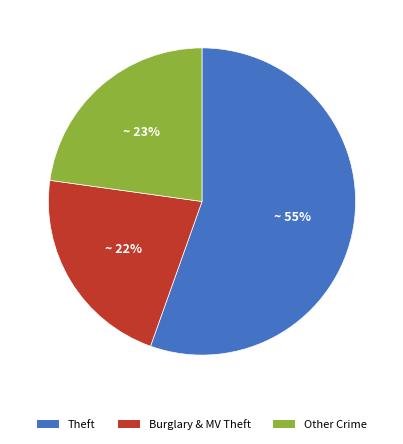

Do Theft and Other Crime together represent more than half of the pie?

Yes